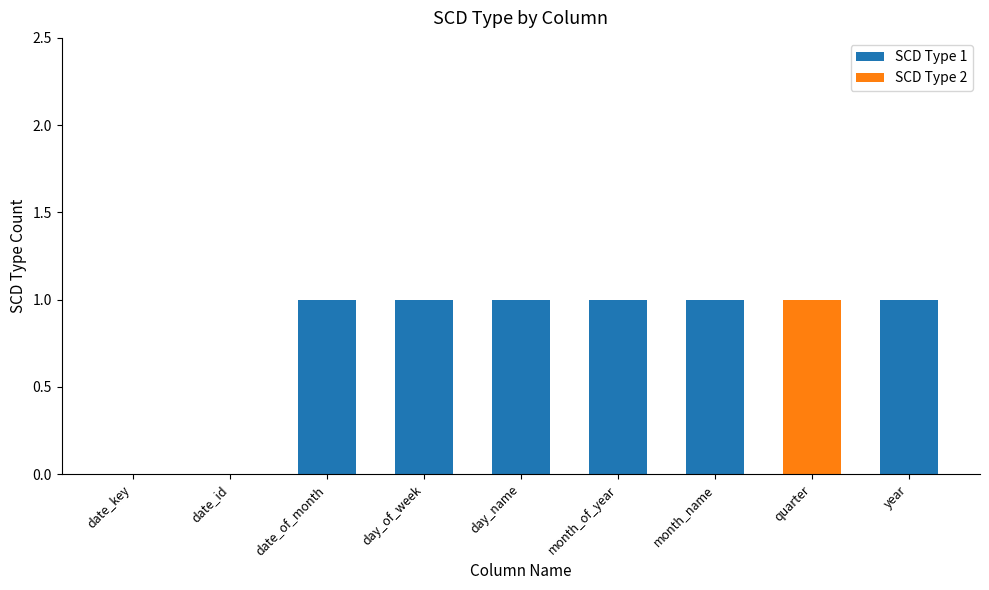

The value of SCD Type 1 at month_of_year is 1. True or false?

True